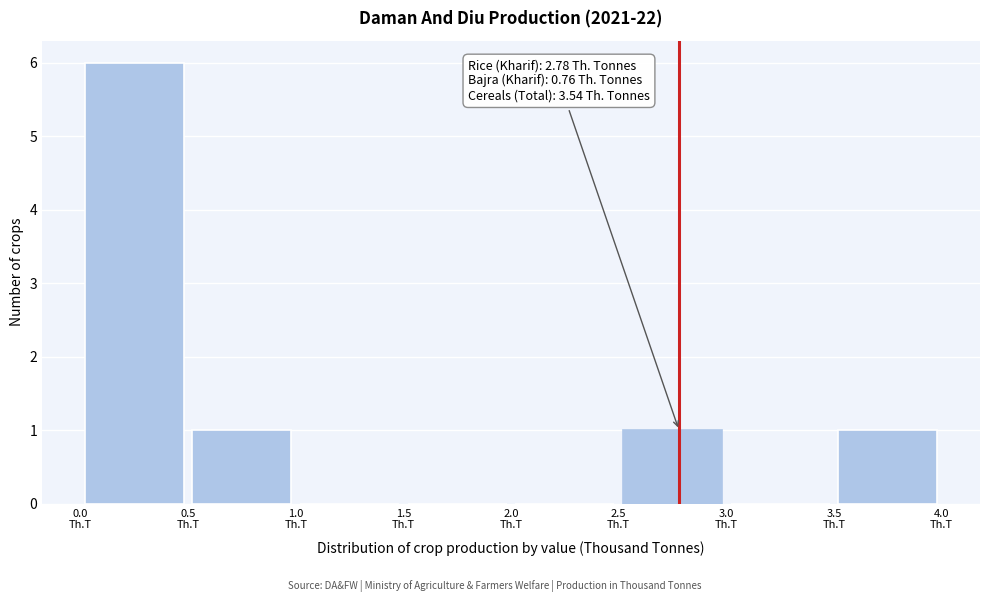

Over which range of the x-axis is the bar tallest?

0.0 to 0.5